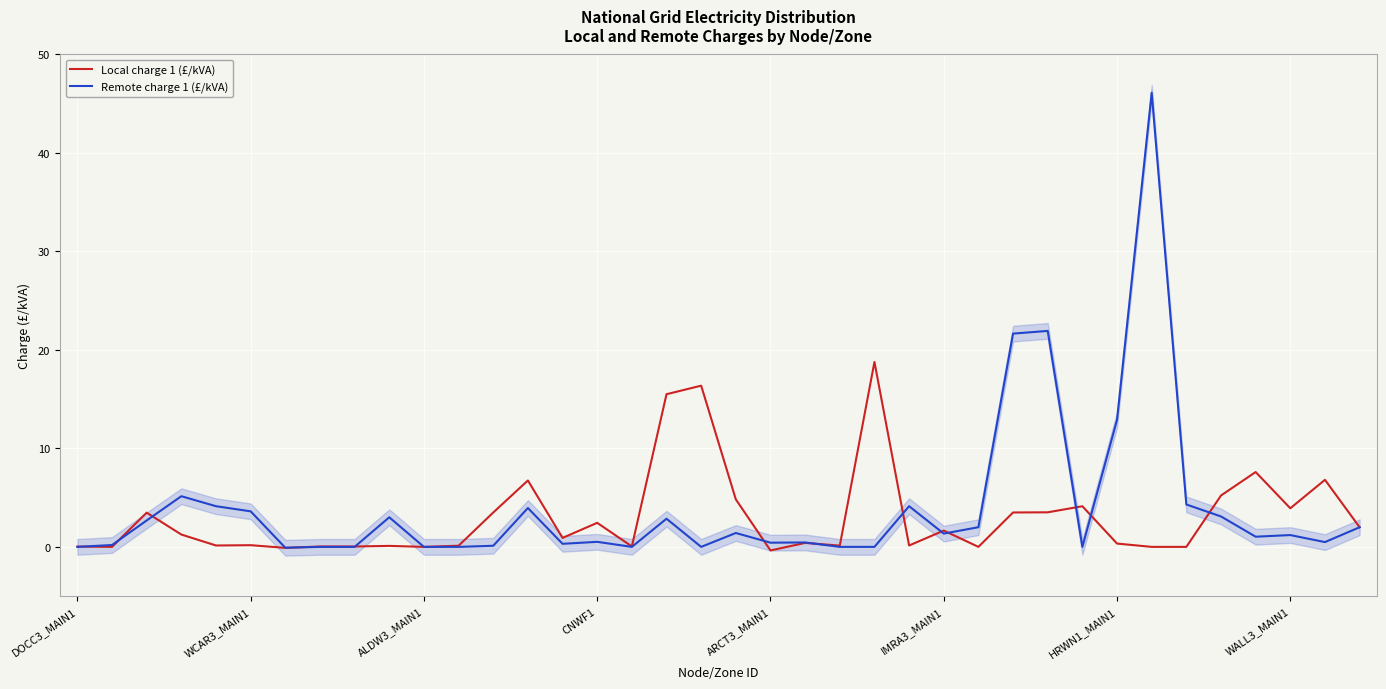

Count the number of categories in the chart.

38